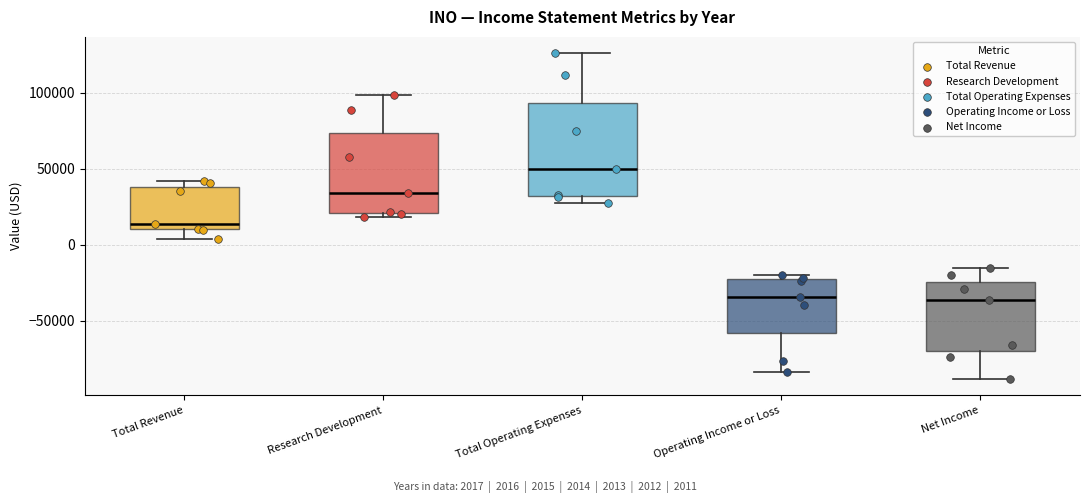

Which box is the tallest, from its lower edge to its upper edge?

Total Operating Expenses